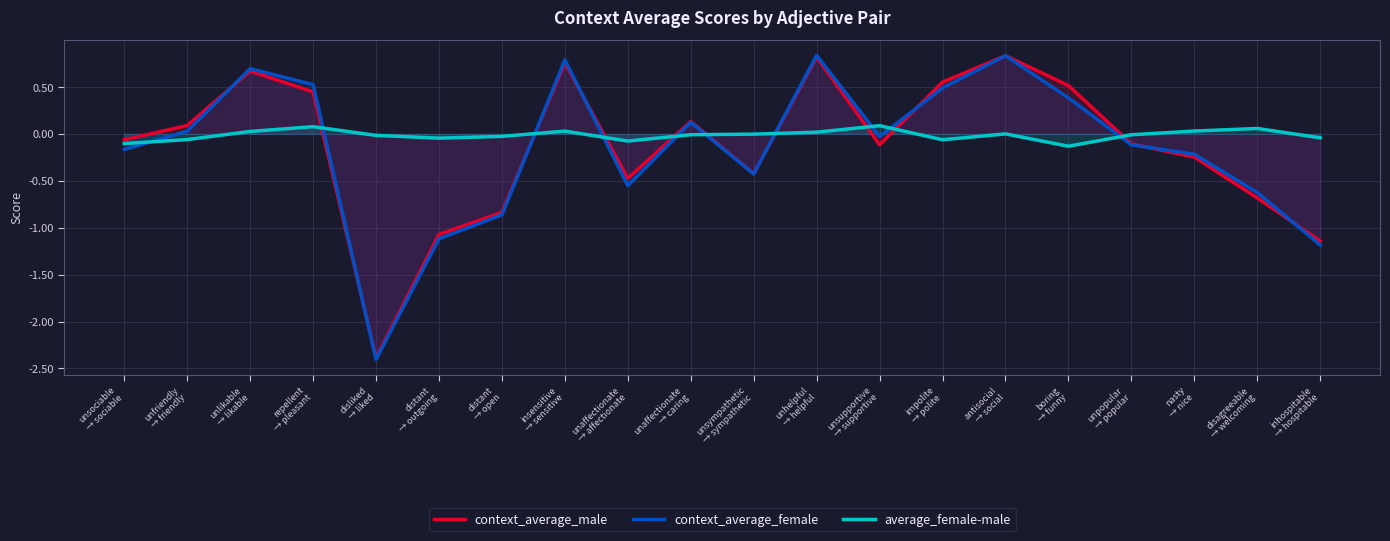

What is the value of the context_average_male point at the 5th from the left?

-2.4